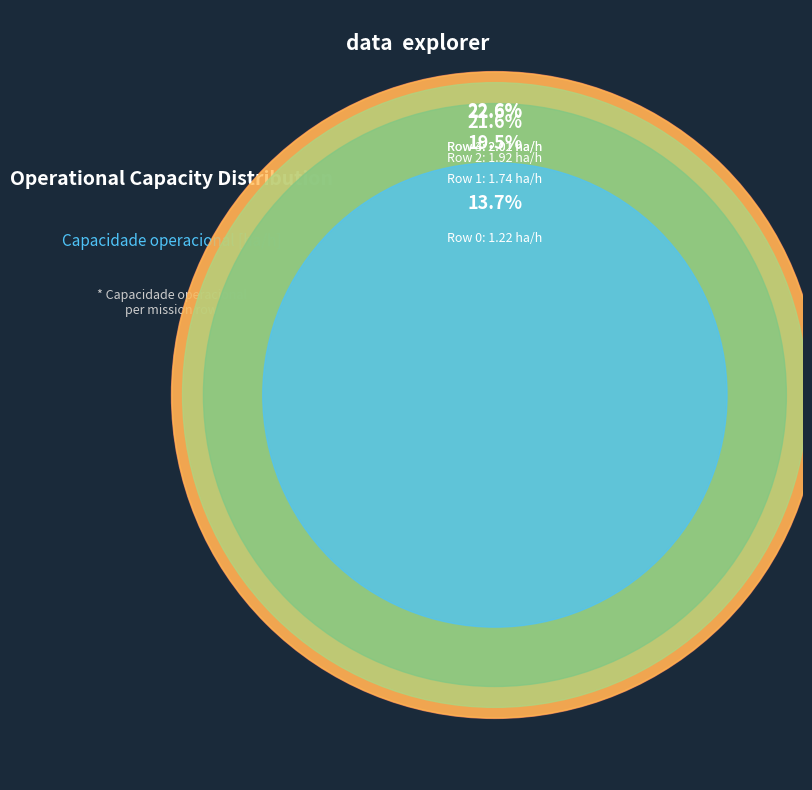

Which slice is the largest?

Row 4